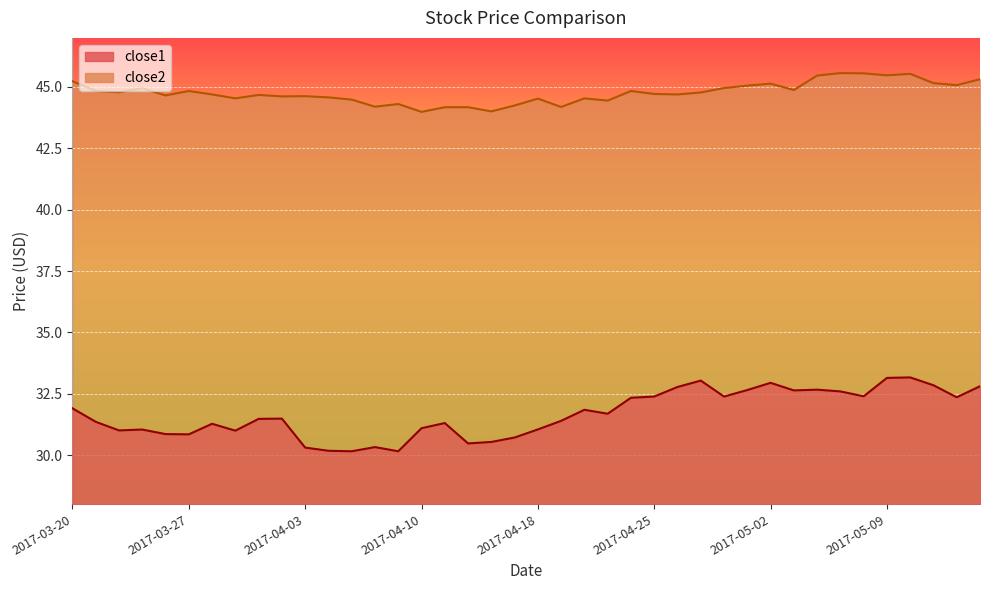

In close1, how many points are higher than both neighbors (excluding endpoints)?

10